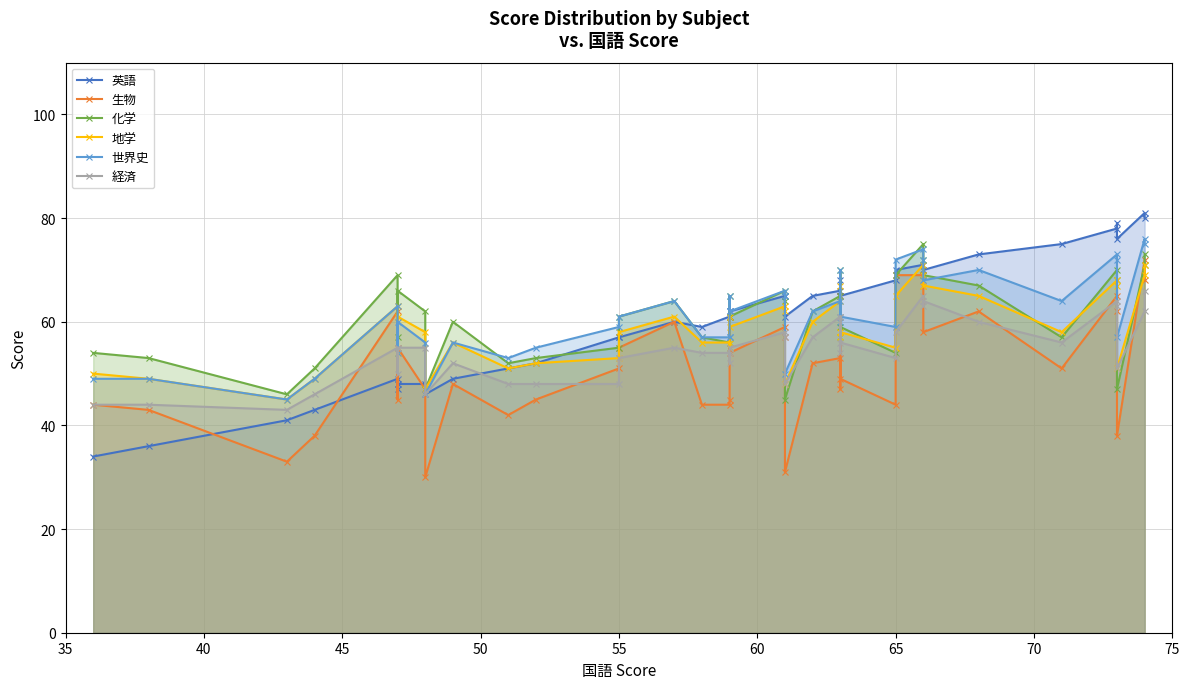

What is the difference between the second highest and minimum values in the 化学 series?

28